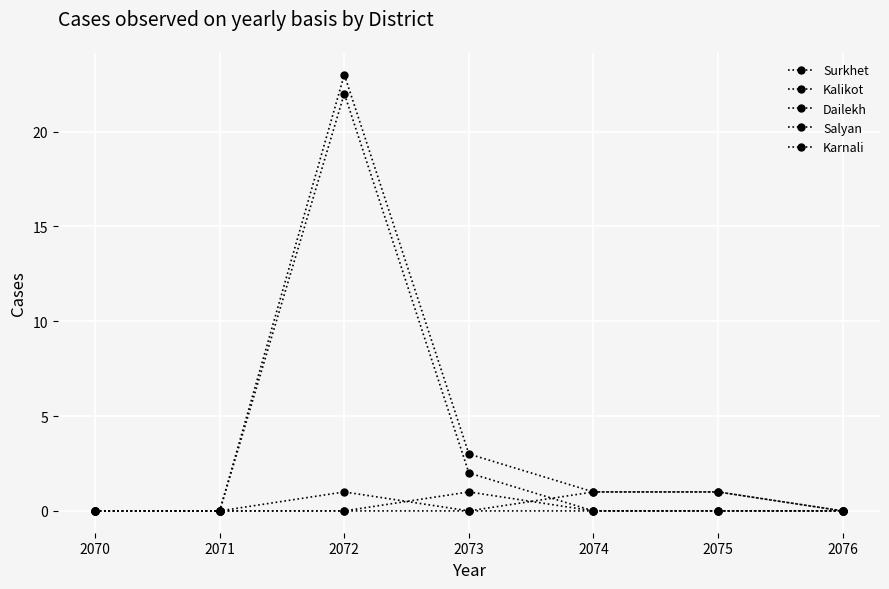

How many distinct data groups are displayed?

5